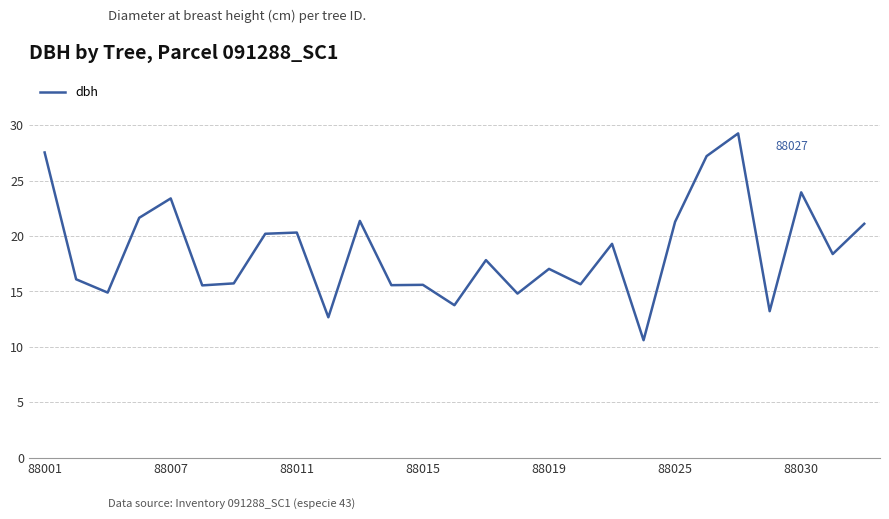

What is the maximum value shown in the chart?

29.3